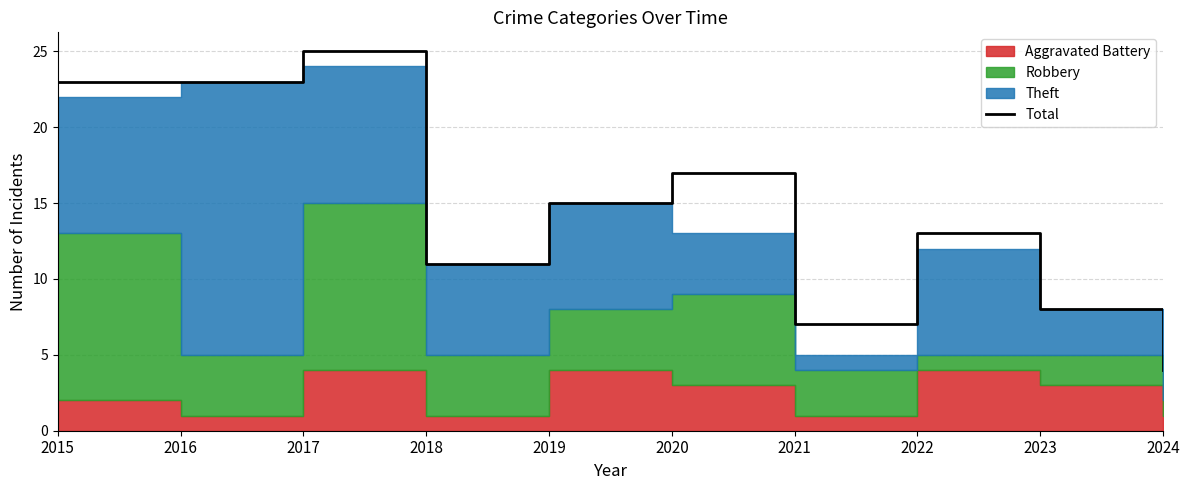

What is the average value?

15